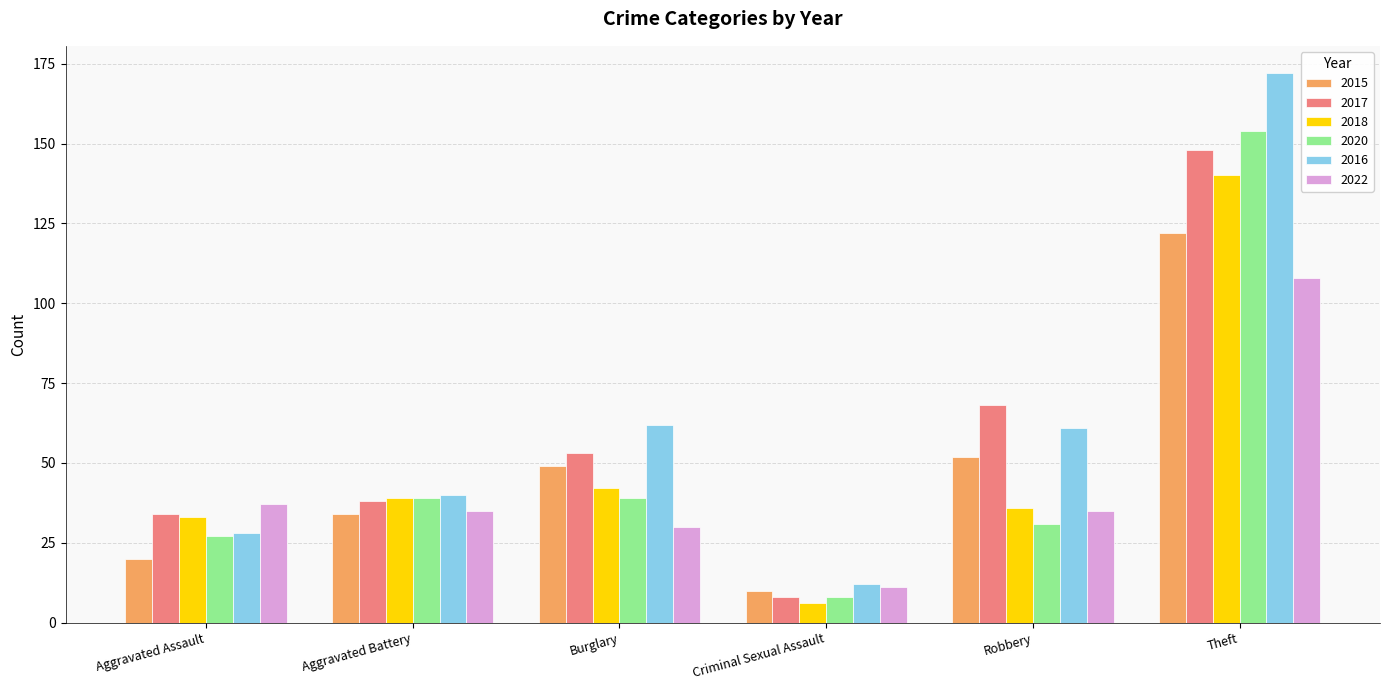

What is the spread (max minus min) of values at Robbery?

37